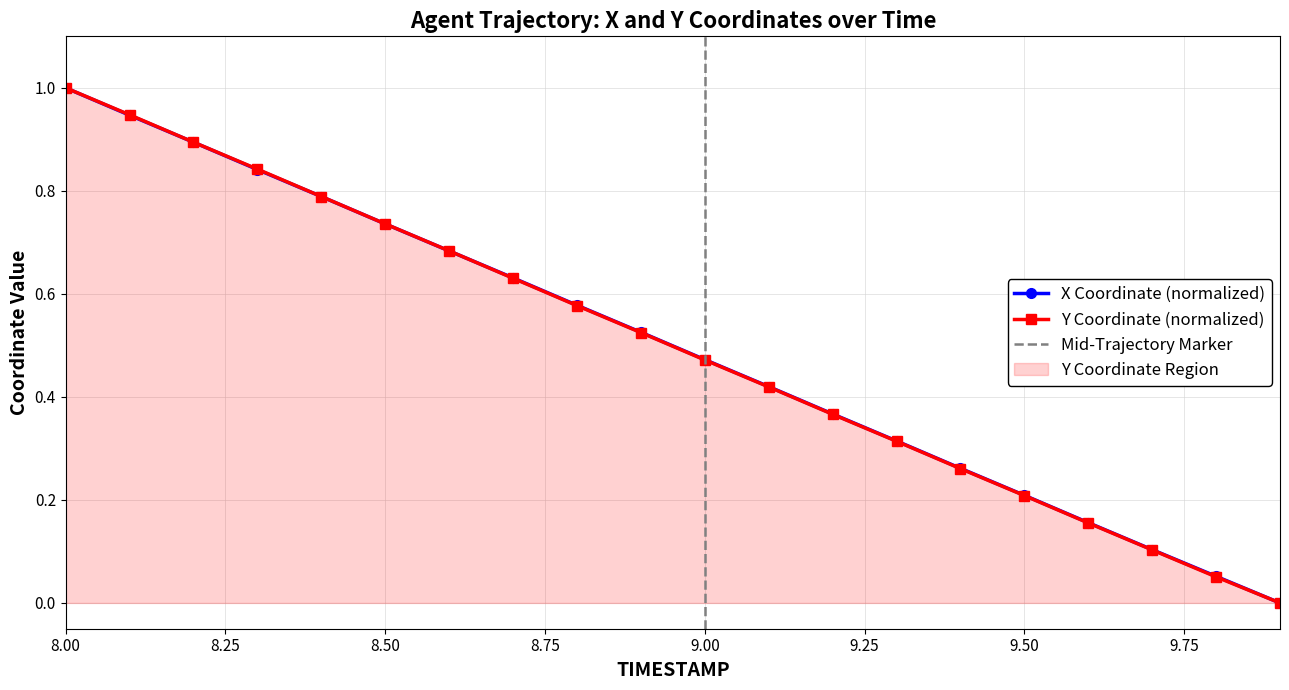

True or false: Y has more than 0 points higher than both neighbors.

False